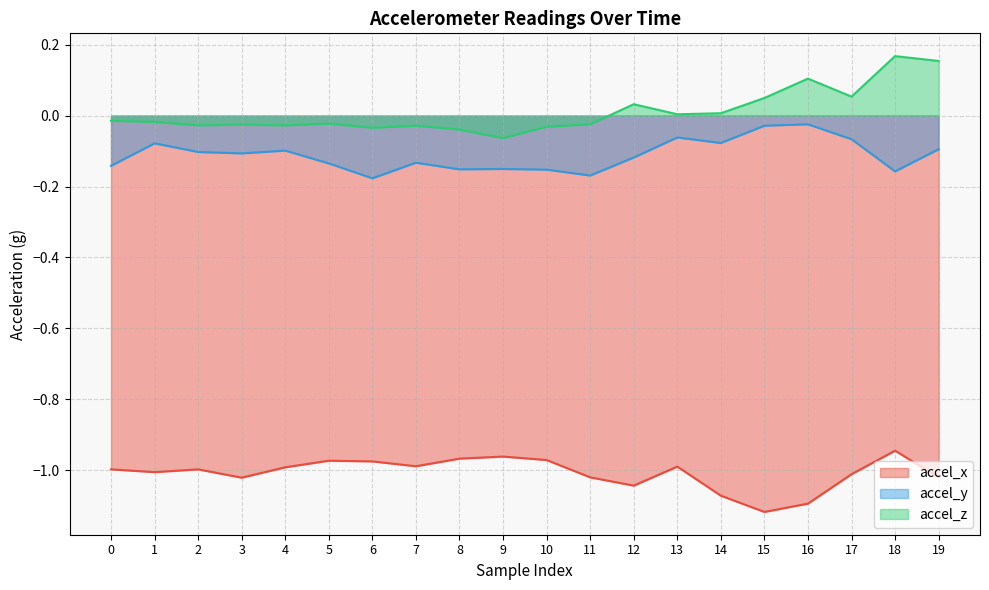

What is the sum of the accel_x values at 4 and 14?

-2.1